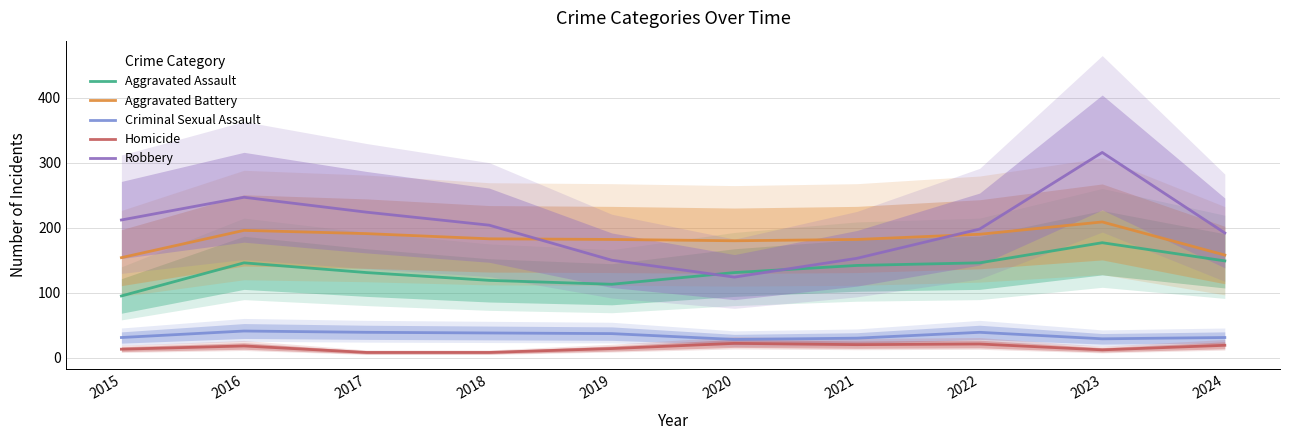

The Aggravated Battery series shows 307 at 2023. True or false?

False